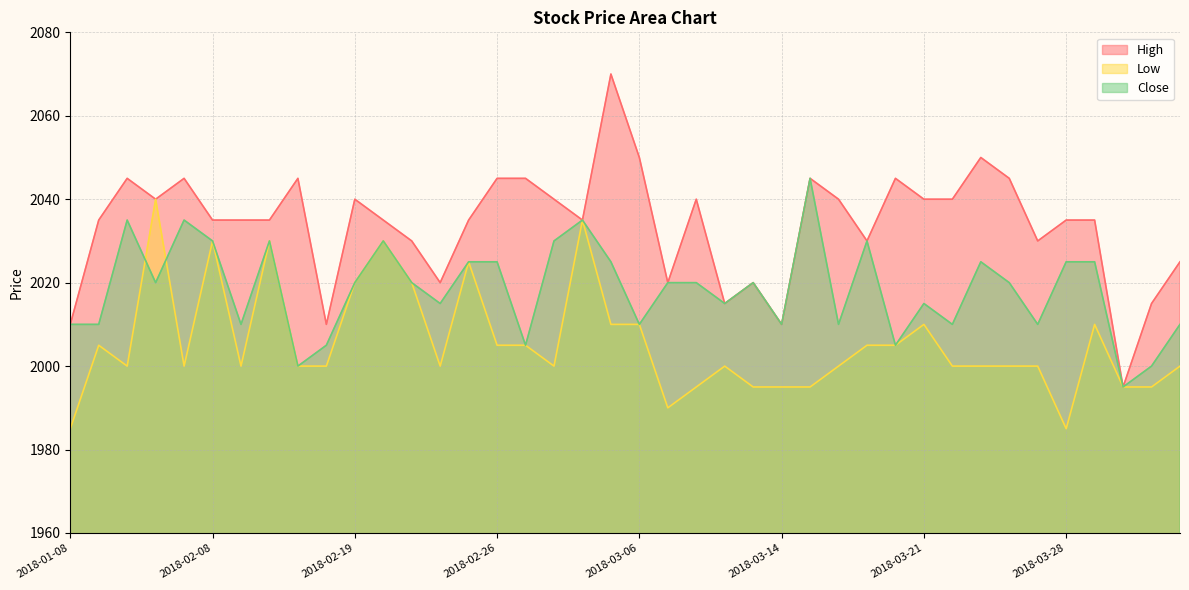

How many lines are shown in the chart?

3